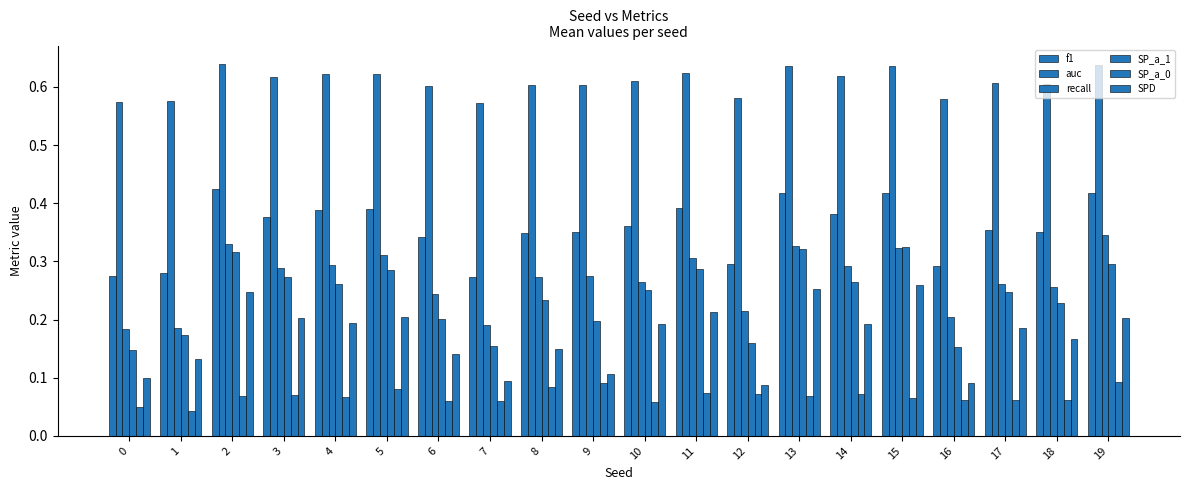

How many bars are there in each group?

6